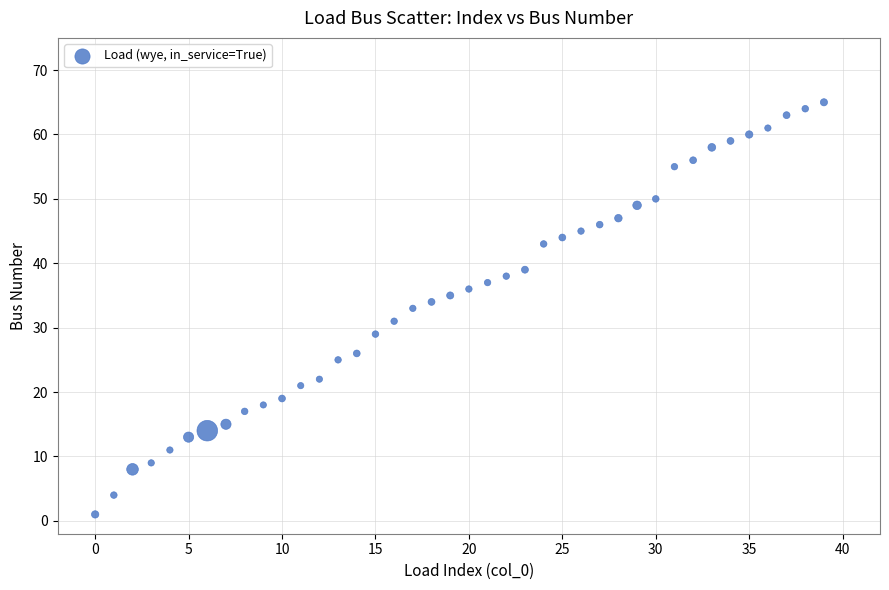

What is the range of Y values (max minus min)?

64